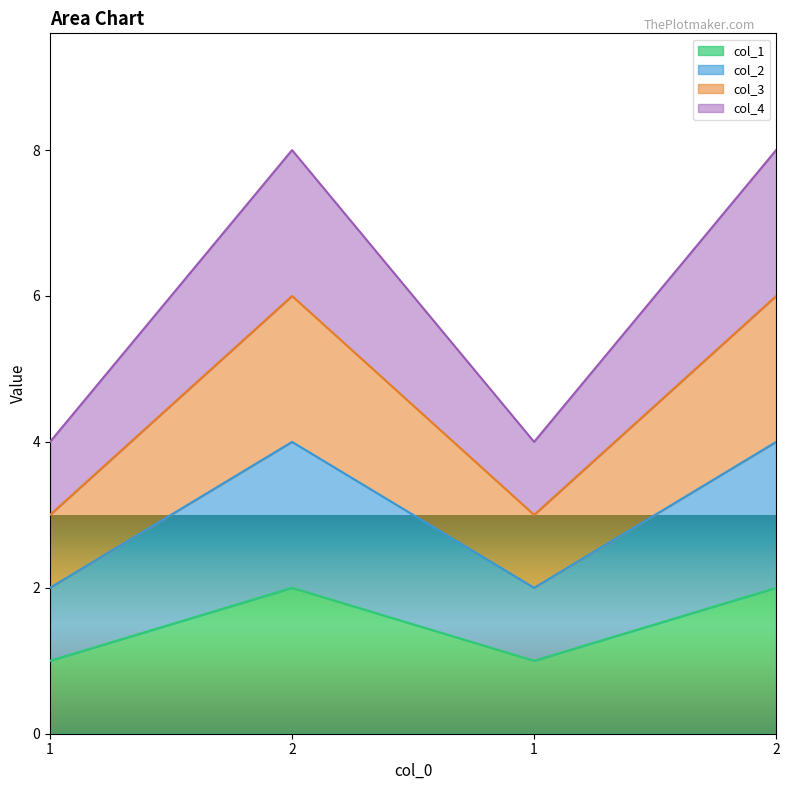

True or false: col_4 and col_3 intersect in this chart.

False